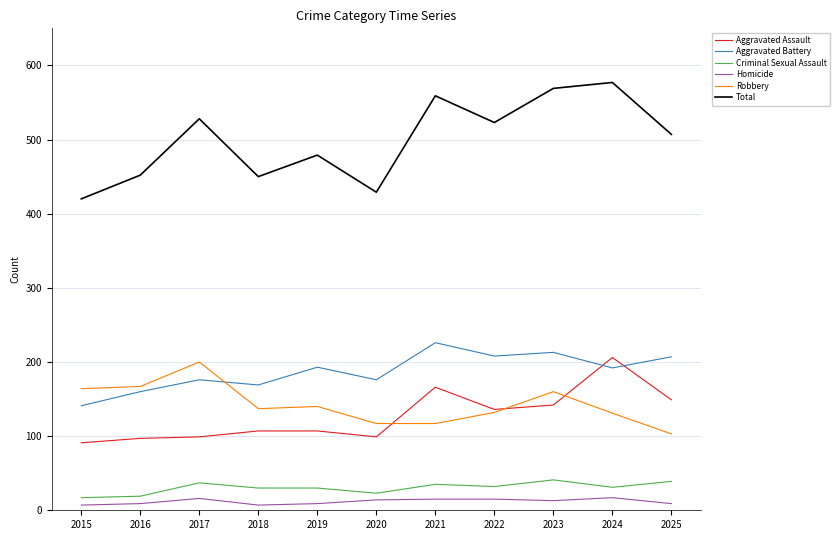

True or false: Criminal Sexual Assault and Aggravated Assault intersect in this chart.

False